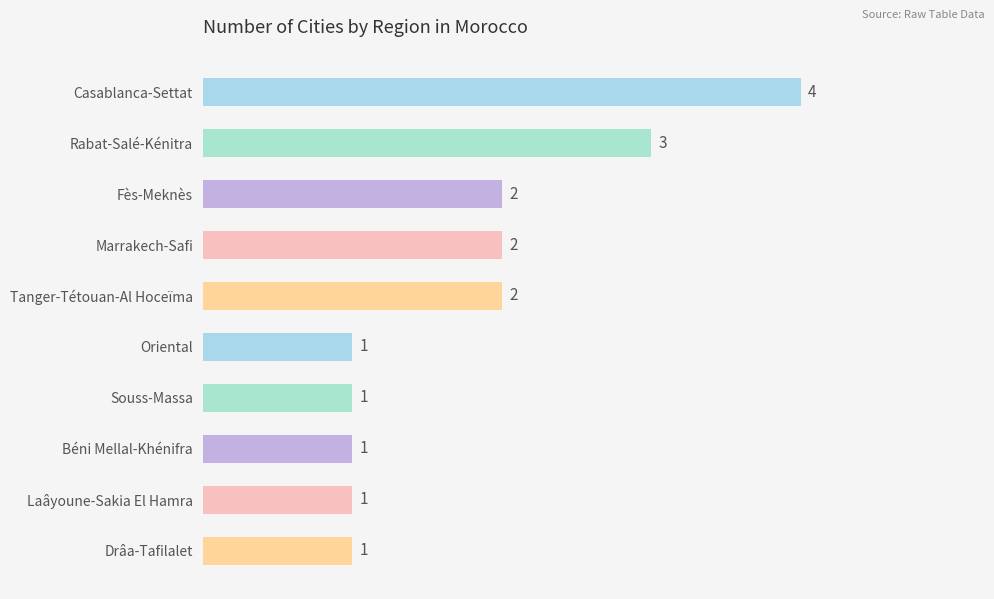

Reading top to bottom, list all the values displayed in this chart.

4	3	2	2	2	1	1	1	1	1